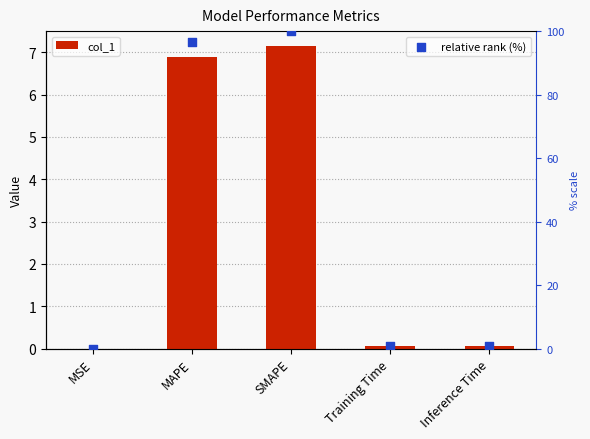

Which series reaches the minimum Y coordinate?

col_1